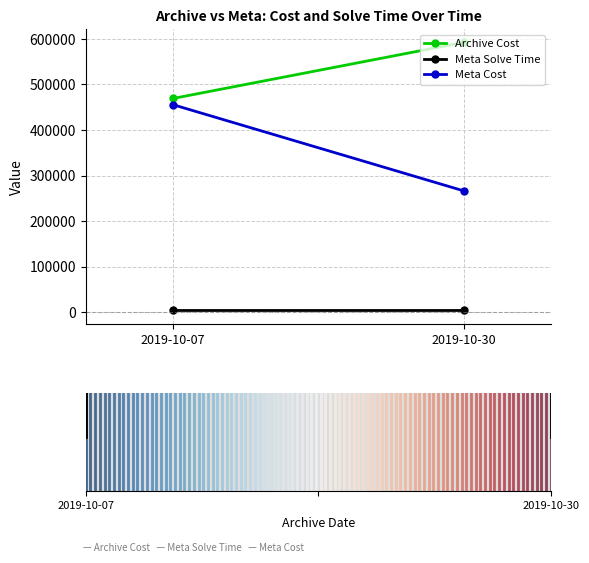

At which label is Meta Cost closest to 360961?

2019-10-30